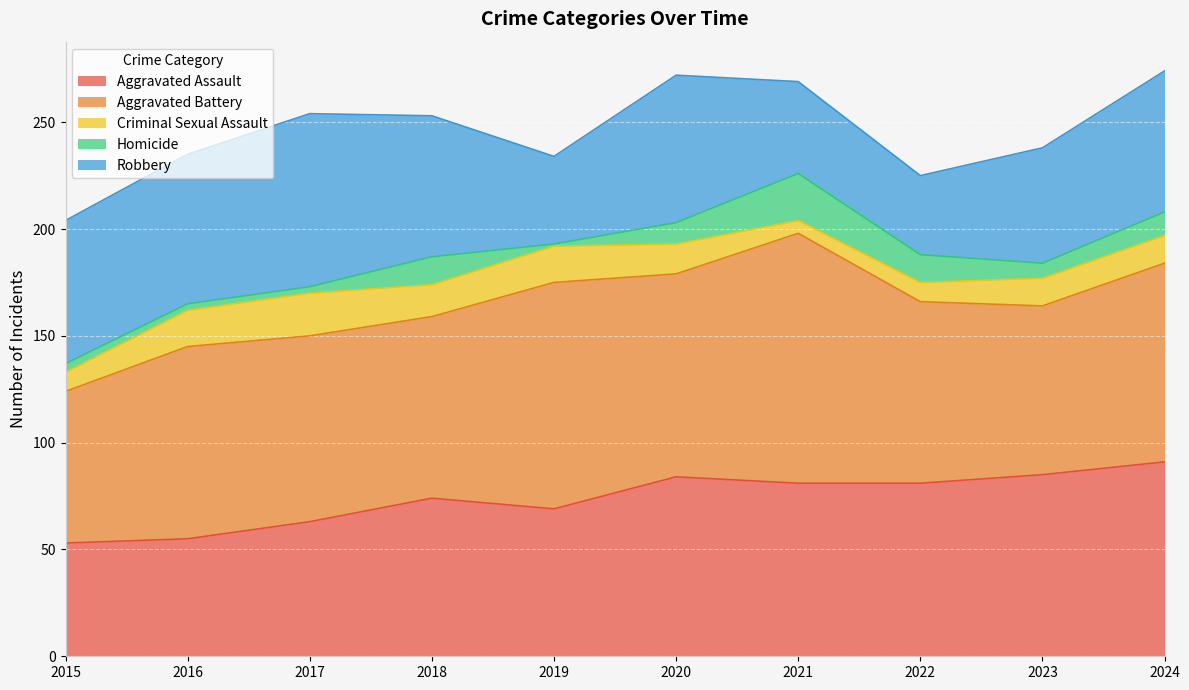

What is the difference between the Homicide values at 2020 and 2023?

3